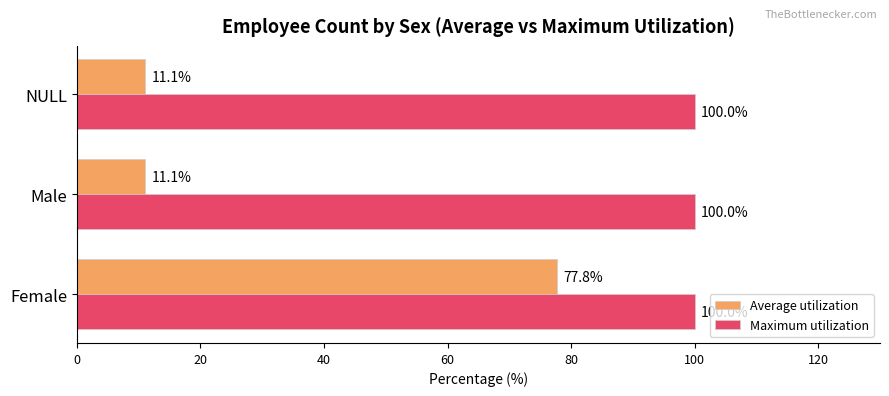

Which series changed the most between Female and Male?

Average utilization